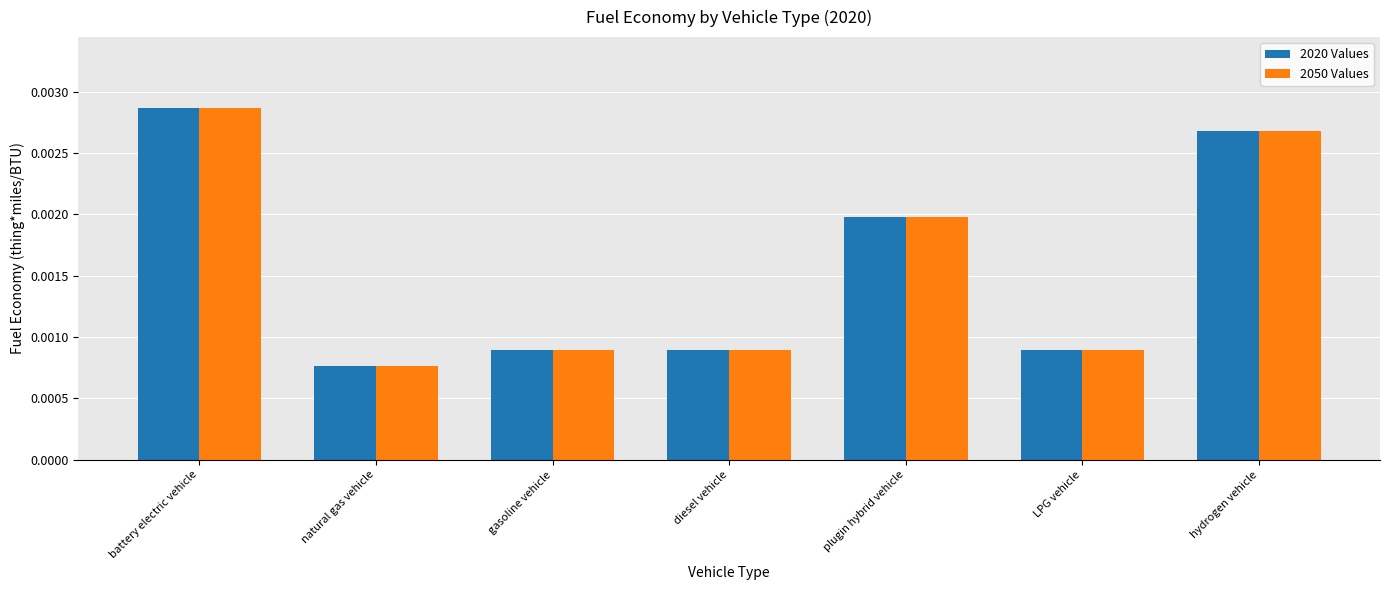

At which category is the sum across all series the highest?

battery electric vehicle